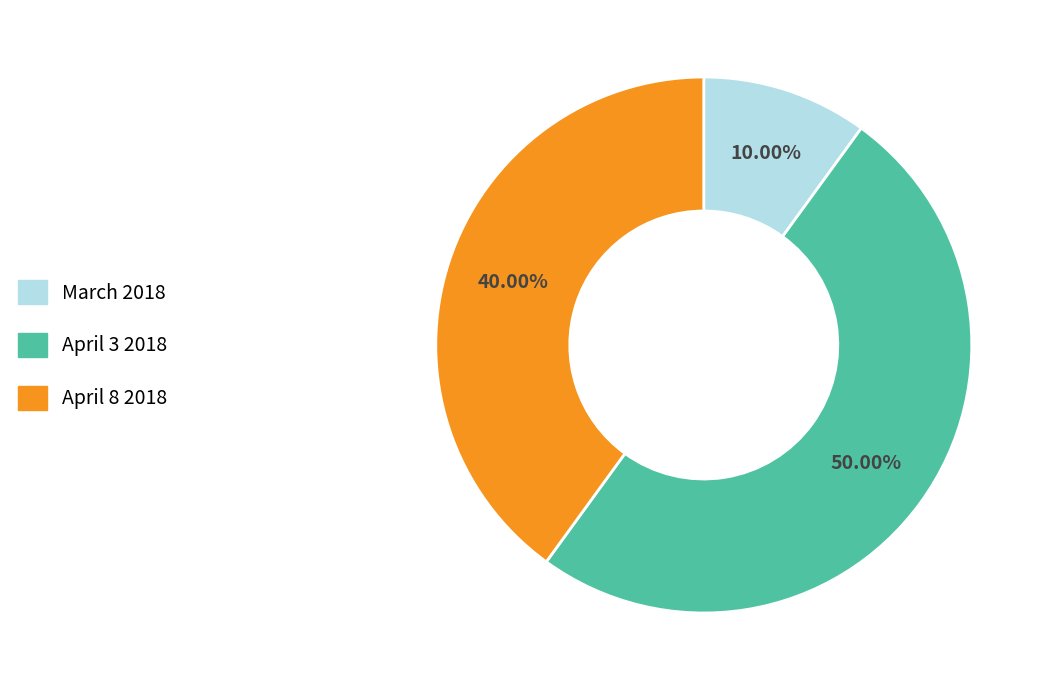

Count the number of slices in the pie.

3